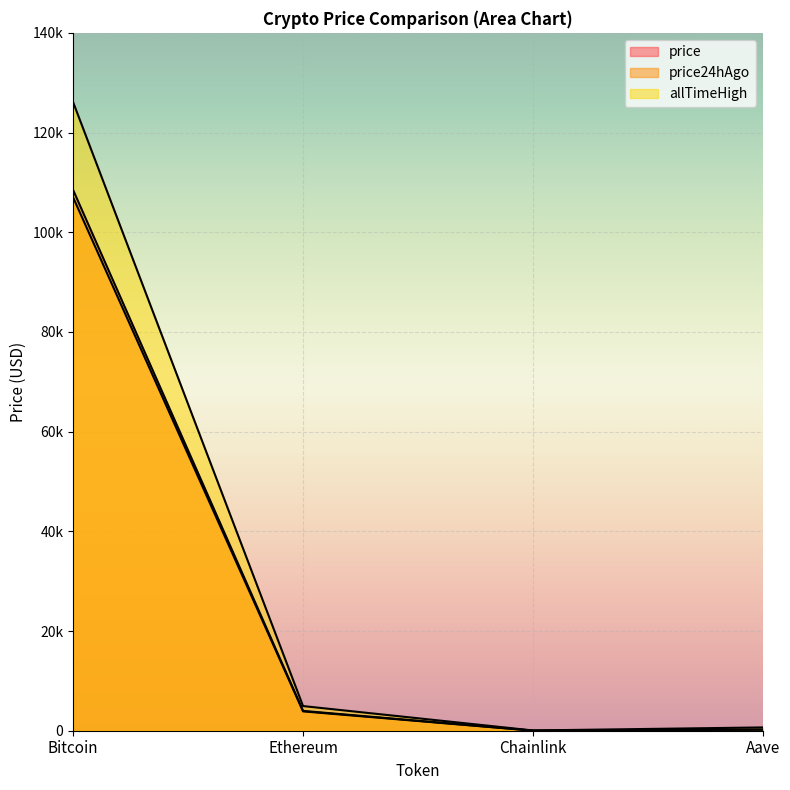

List the series in order of their peak value, highest first.

allTimeHigh, price, price24hAgo